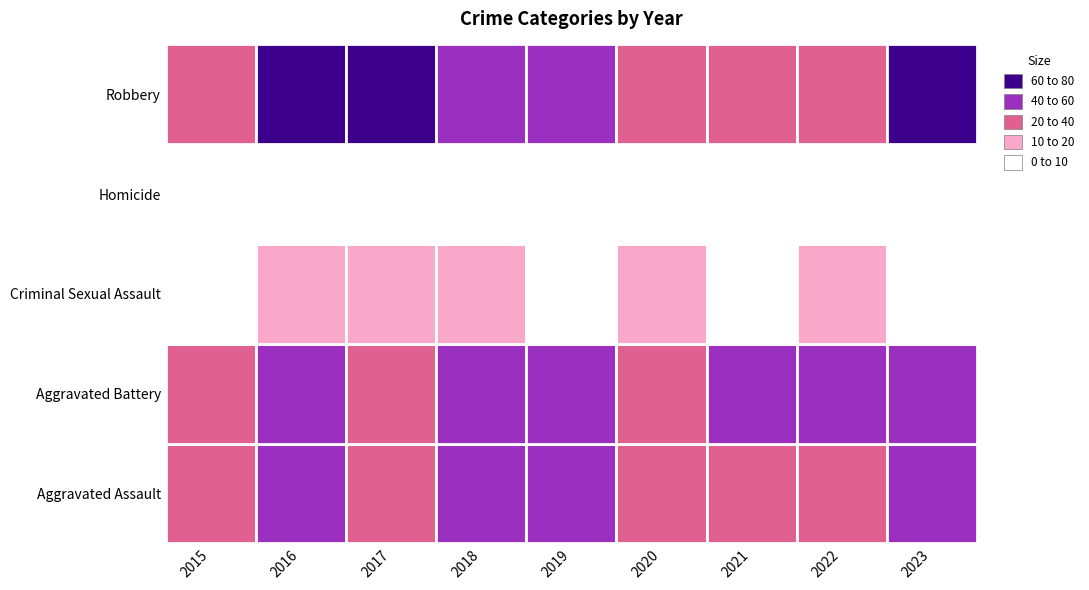

Rank the series by their maximum value, from lowest to highest.

Homicide, Criminal Sexual Assault, Aggravated Assault, Aggravated Battery, Robbery